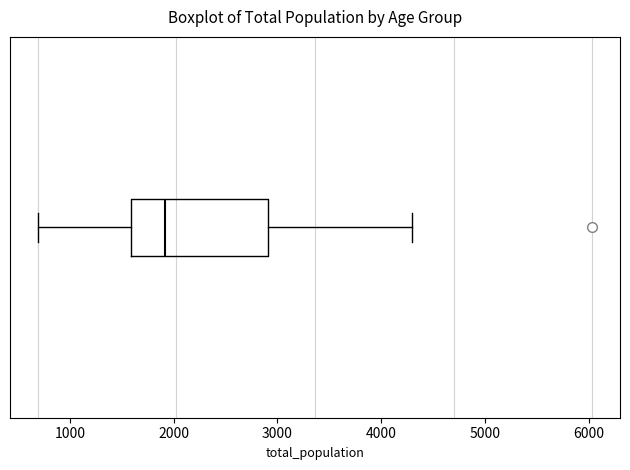

Read this box plot against the x-axis: the position of the median line, the range covered by the box, and the ends of both whiskers. The values are not printed on the chart, so give them approximately, as read against the axis.

median 1900, box 1600 to 2900, whiskers 700 to 4300